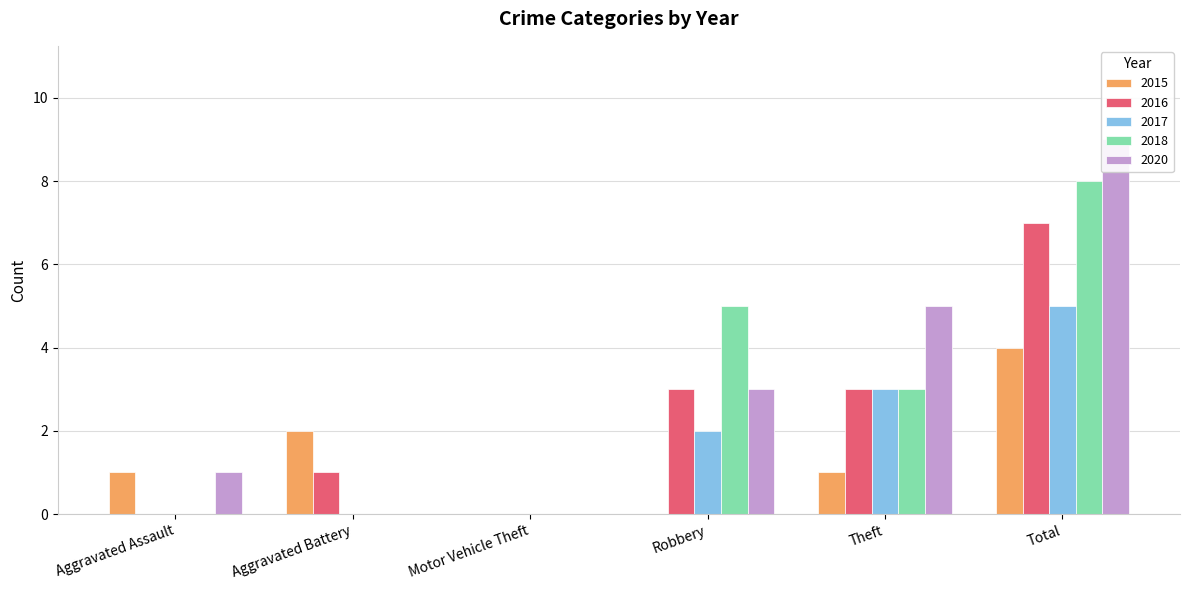

What is the label of the 1st bar from the left?

Aggravated Assault